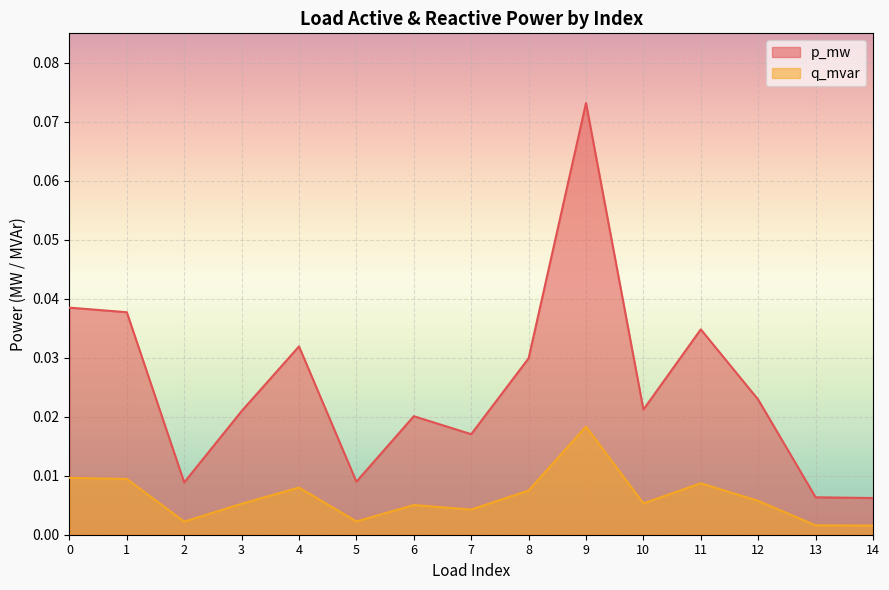

List the series in order of their overall mean, lowest first.

q_mvar, p_mw